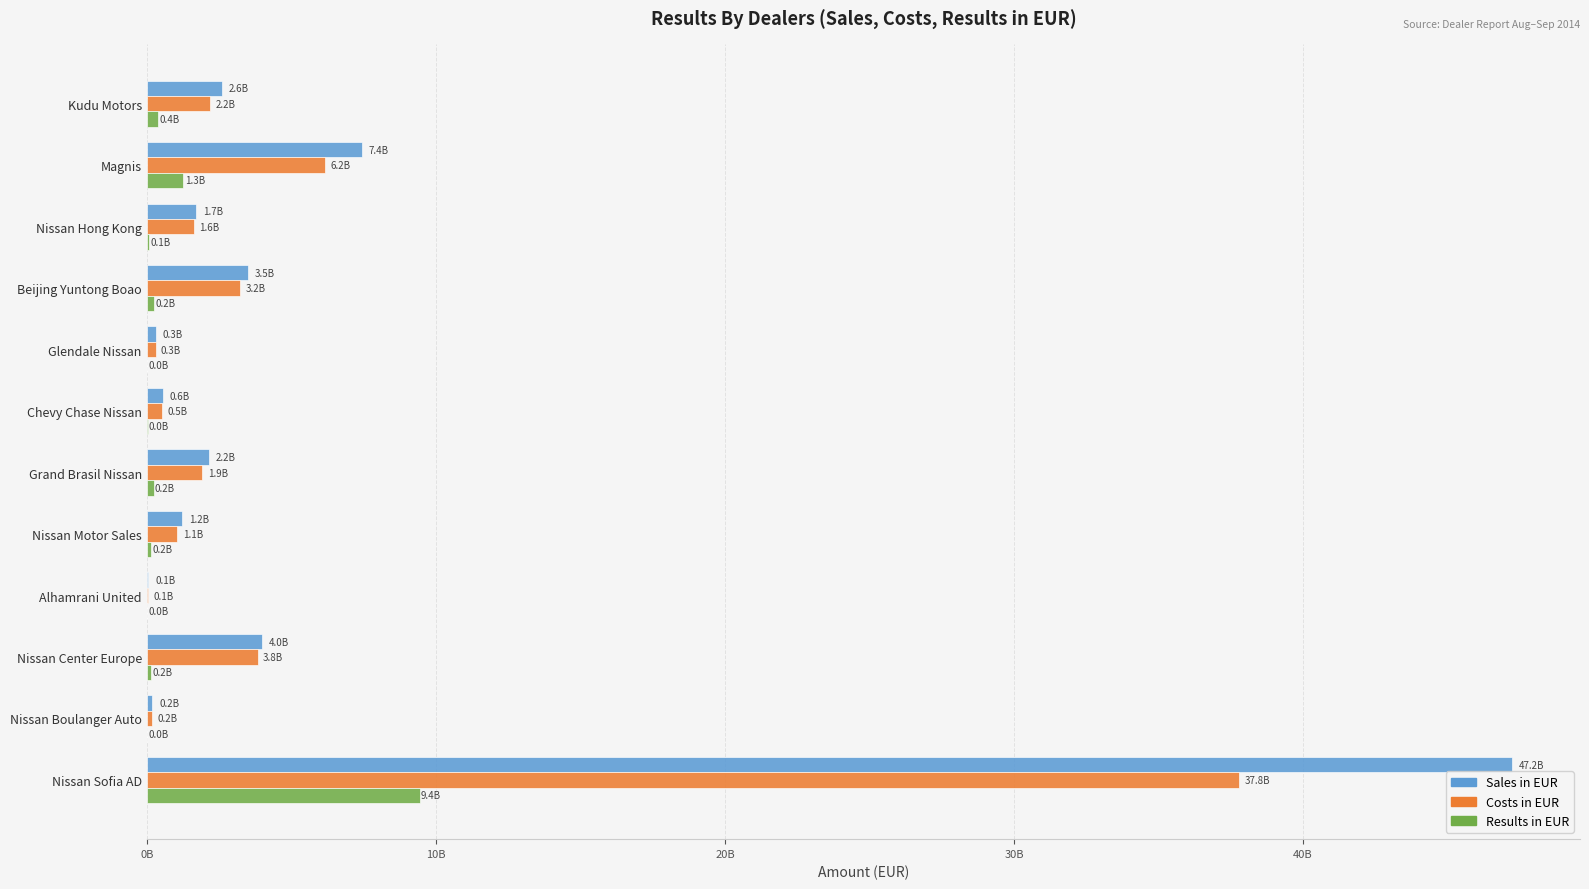

What are all the series names shown in the legend?

Sales in EUR, Costs in EUR, Results in EUR